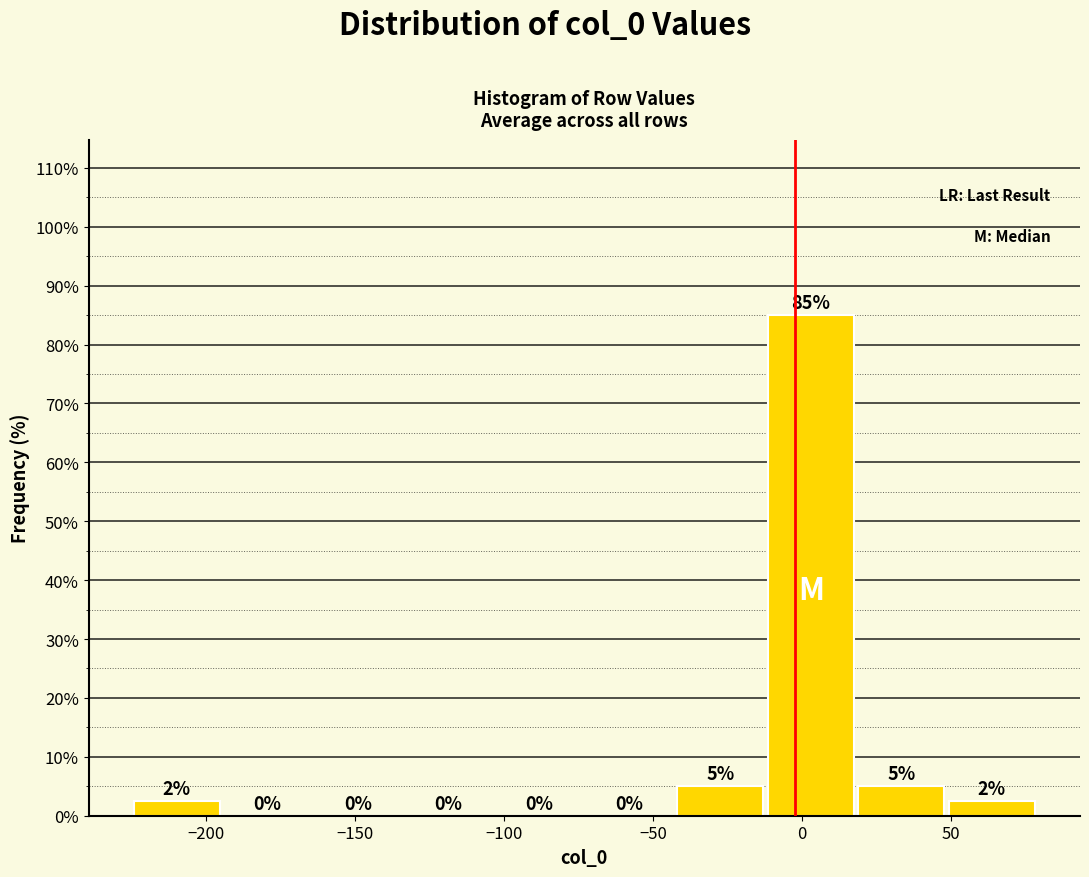

Which range on the x-axis has the tallest bar?

-10 to 20